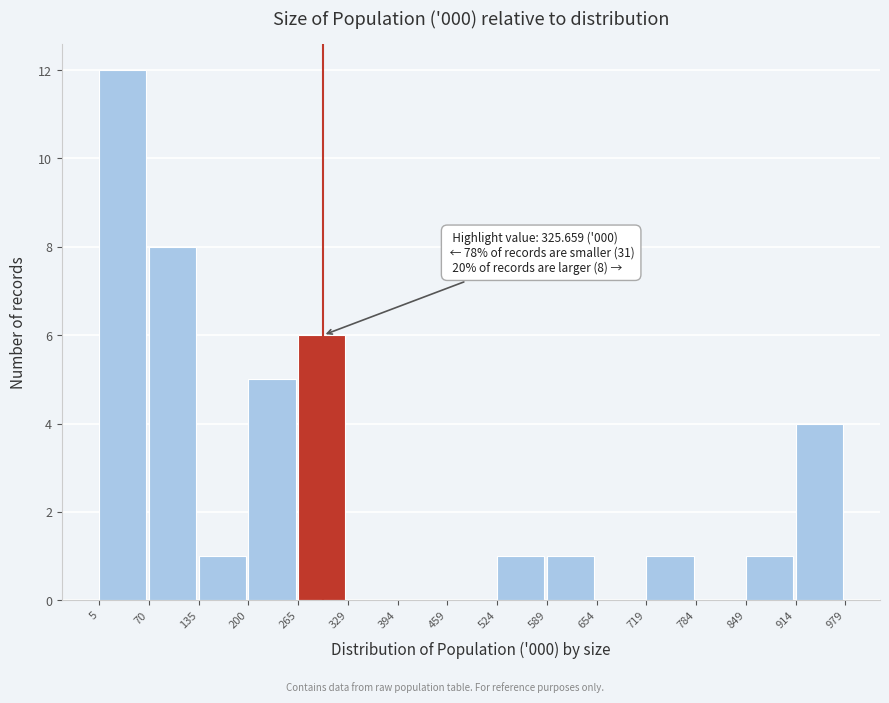

Which range on the x-axis has the tallest bar?

5 to 70